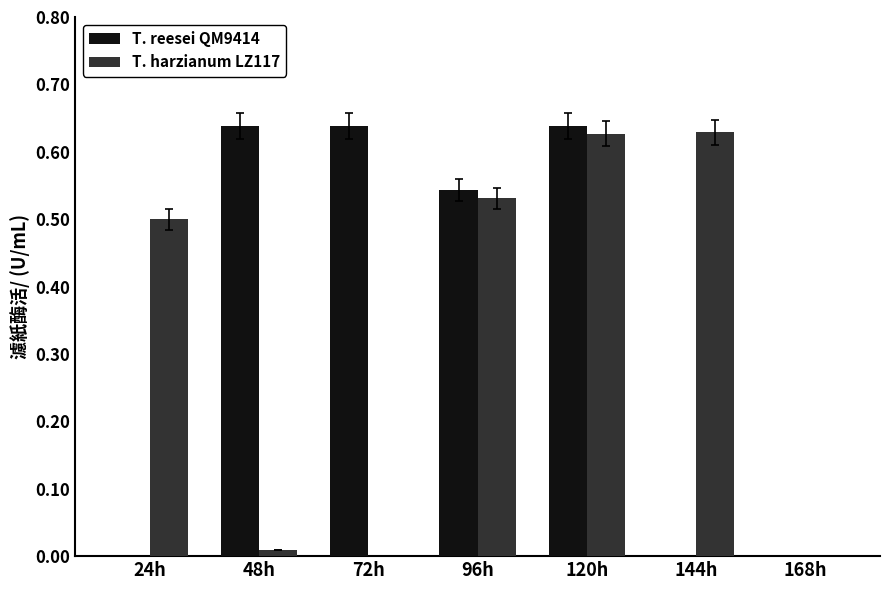

What is the sum of the T. reesei QM9414 values at 120h and 96h?

1.2